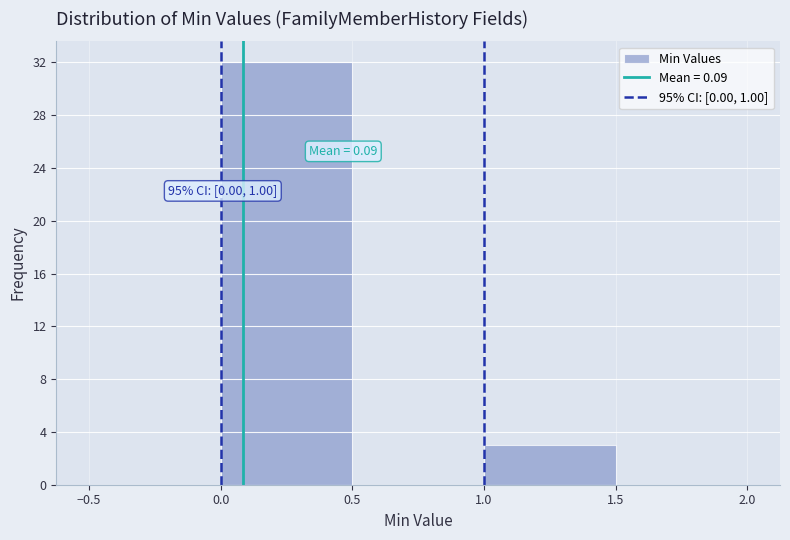

Which range on the x-axis has the tallest bar?

0.0 to 0.5